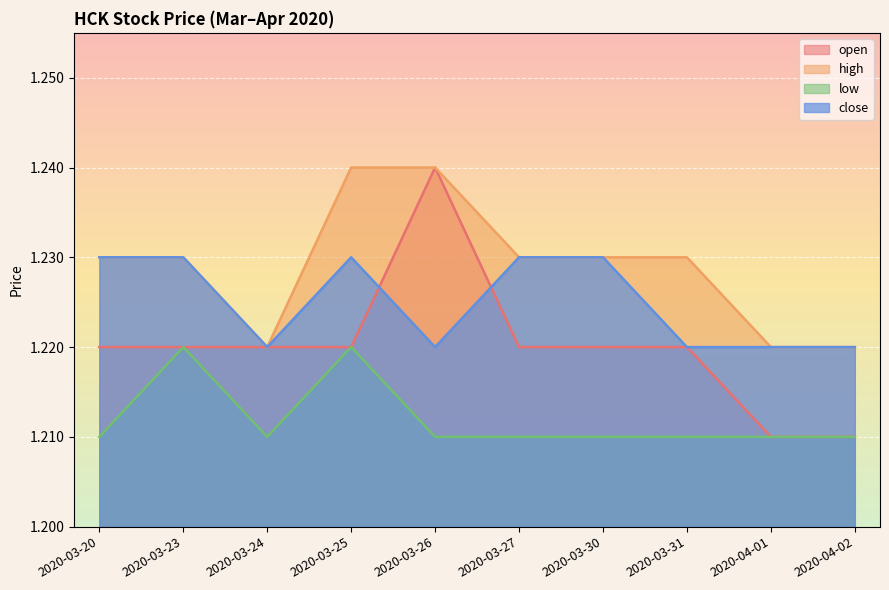

Which series has the largest total across all categories?

high